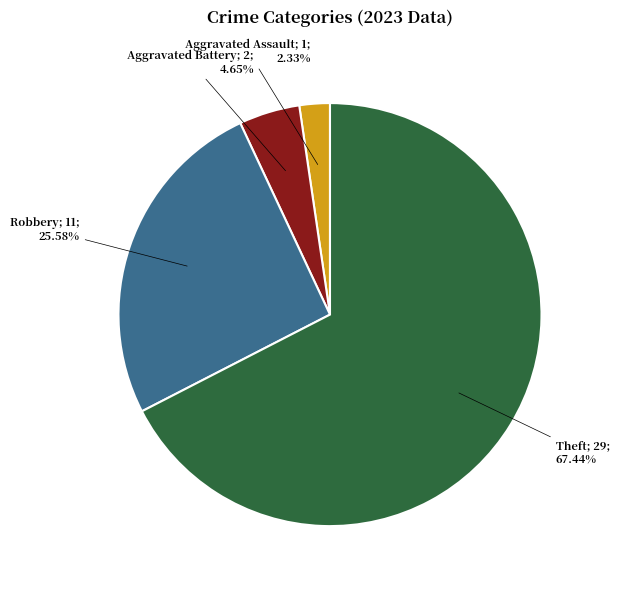

Does any single category account for the majority?

Yes